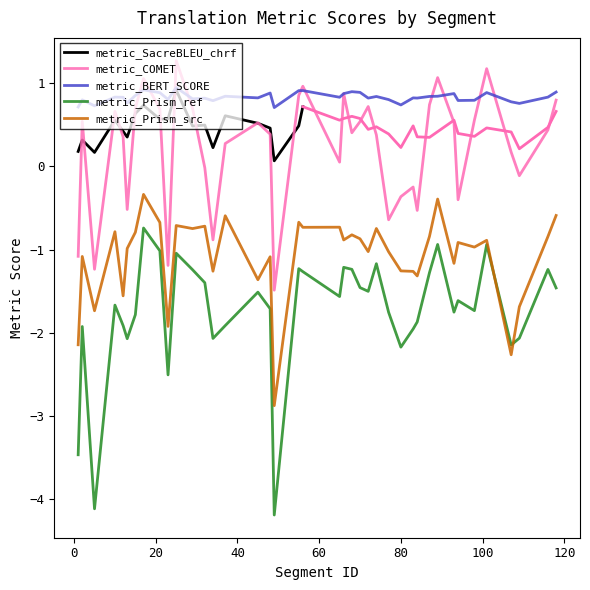

Count the number of categories in the chart.

40